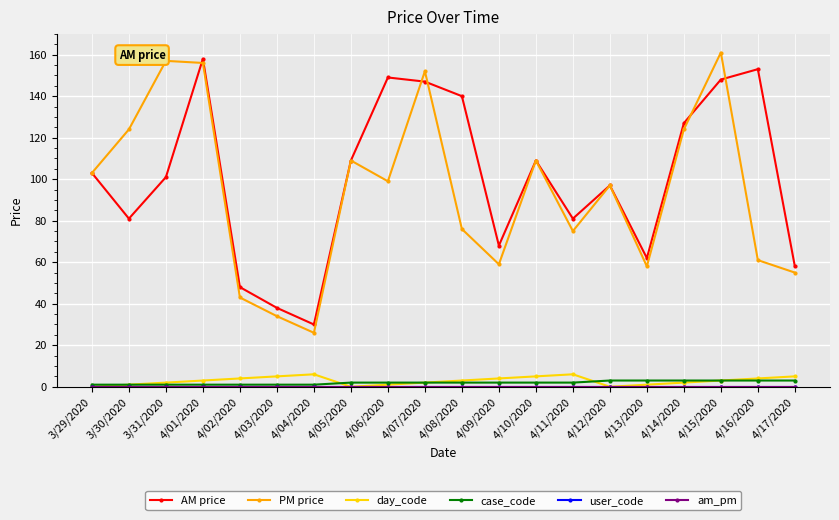

Which series ends up on top after the final intersection of AM price and PM price?

AM price